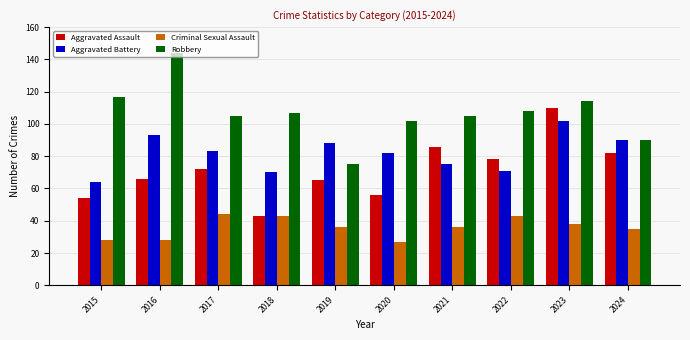

Rank the series by their maximum value, from lowest to highest.

Criminal Sexual Assault, Aggravated Battery, Aggravated Assault, Robbery